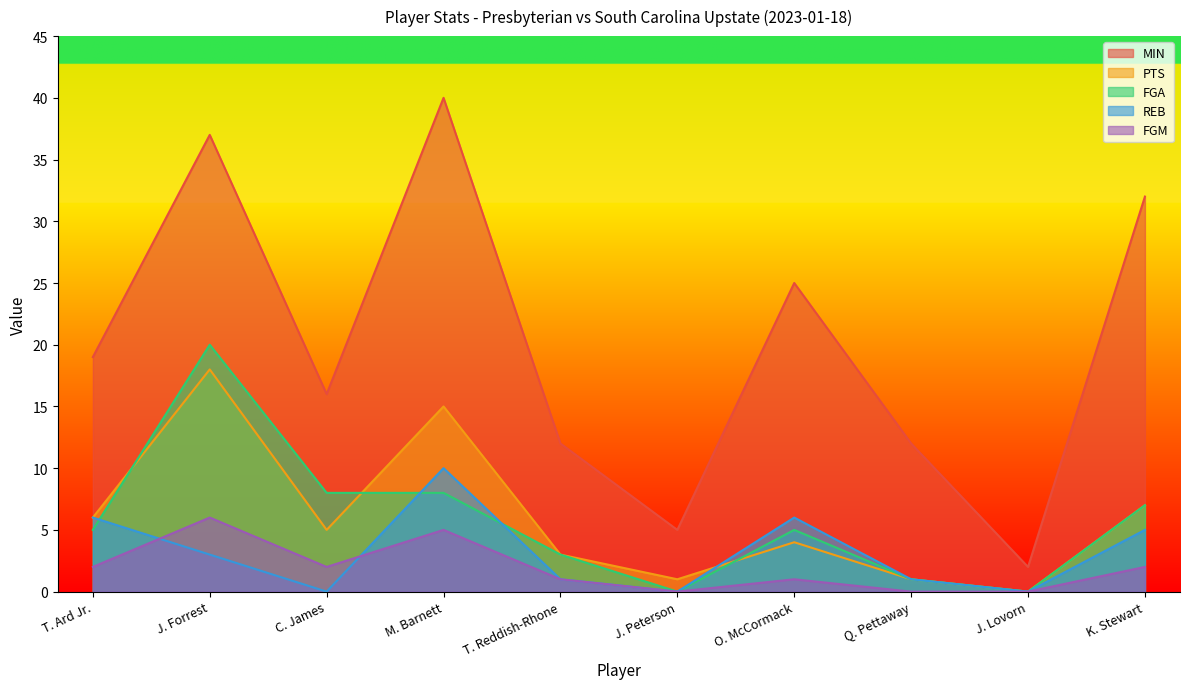

Which series has the widest spread of values?

MIN